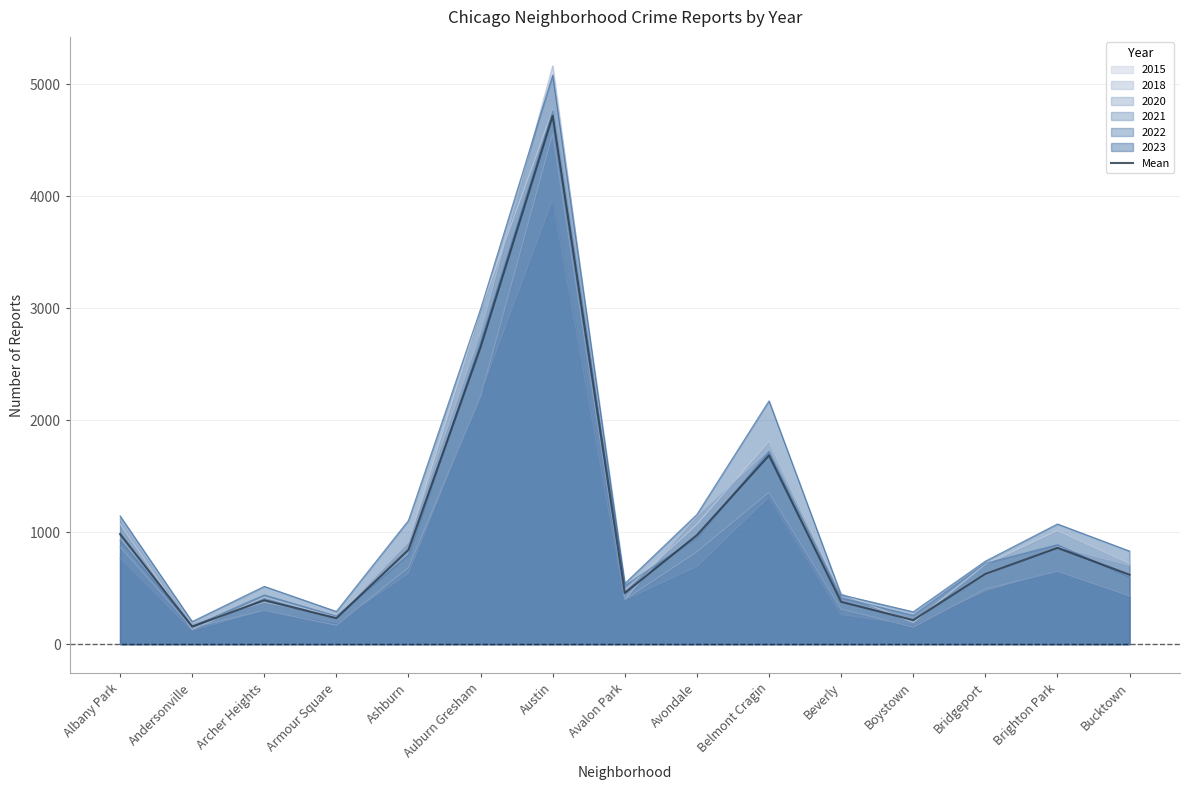

What is the label of the 11th point from the right?

Ashburn